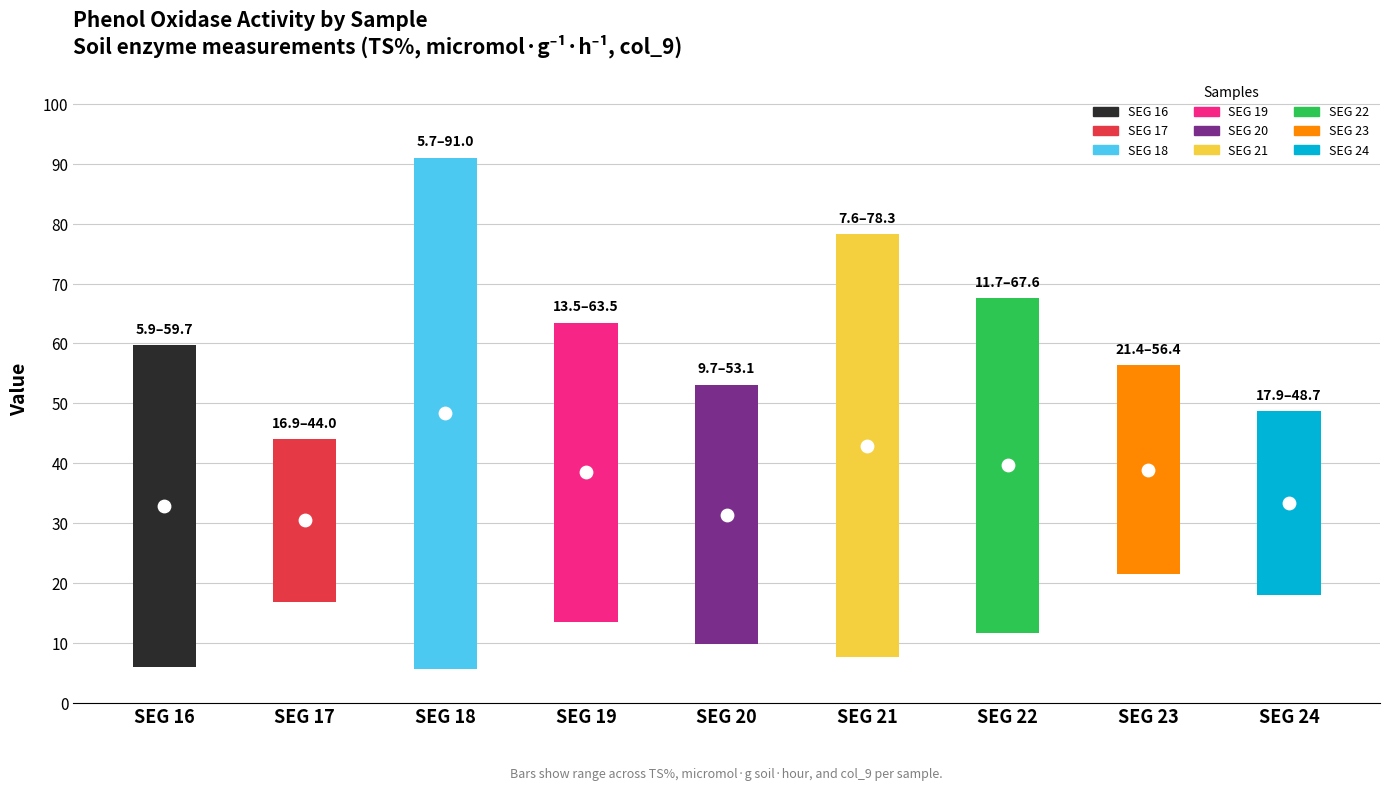

At how many categories does at least one series exceed 77?

2